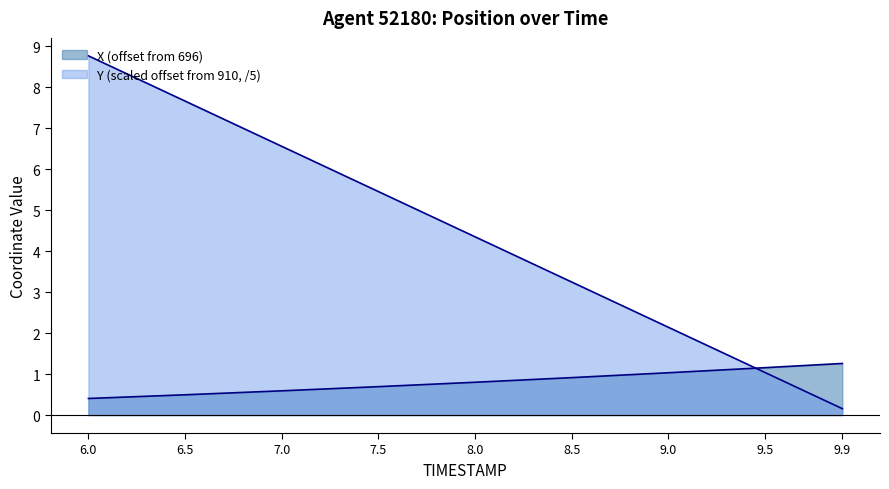

What is the difference between the highest and lowest values at 8.0?

3.6